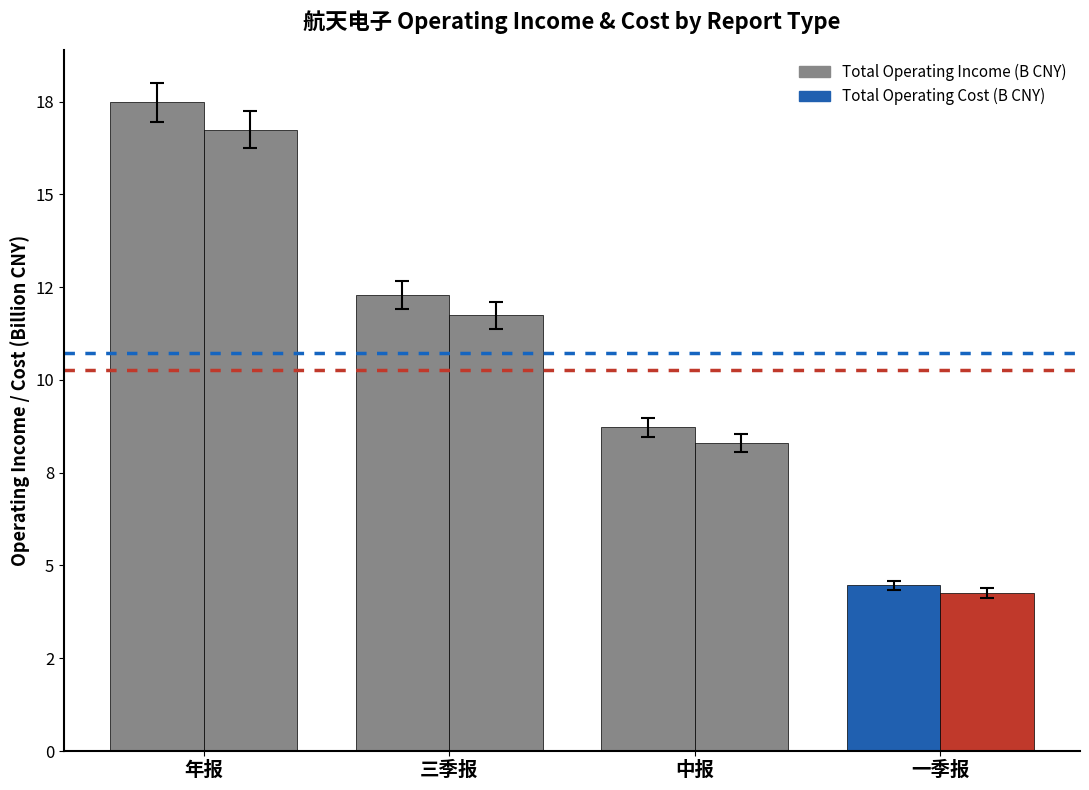

Does the chart contain any negative values?

No